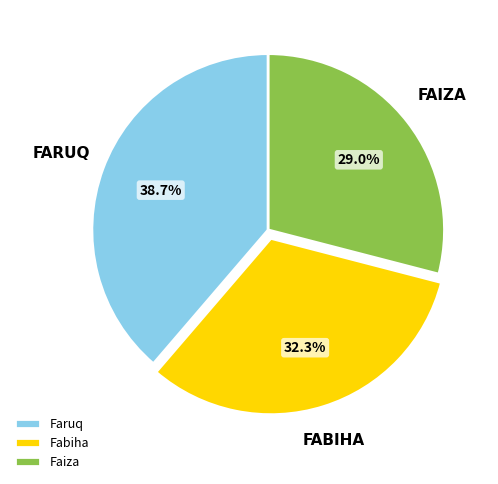

The Faruq slice represents 24% of the pie. True or false?

False